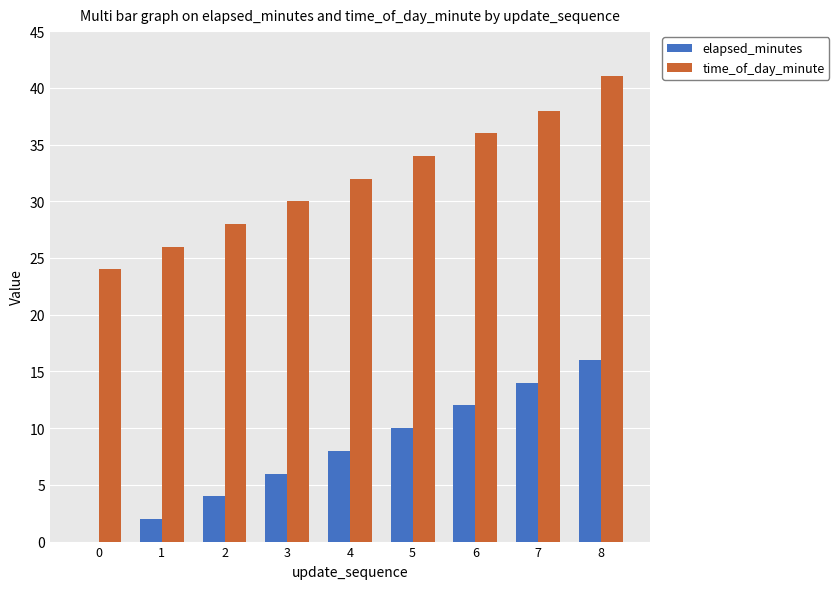

Which series has the largest total across all categories?

time_of_day_minute